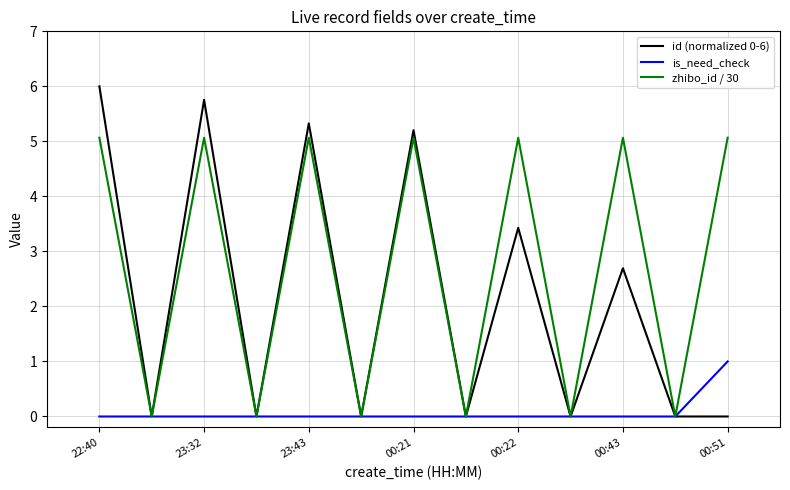

What is the average value of the is_need_check series?

0.1